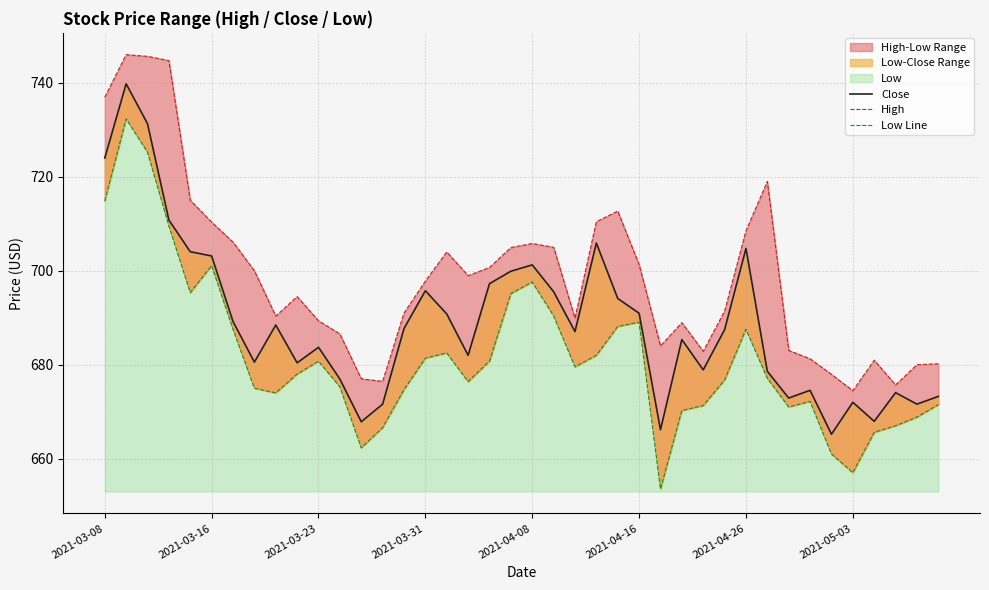

True or false: Close has a value of 1195.8 at 38.

False